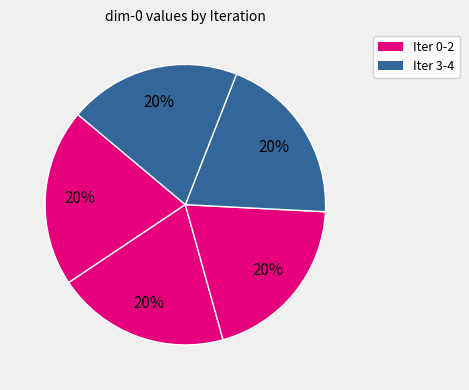

How many segments does this pie chart have?

5